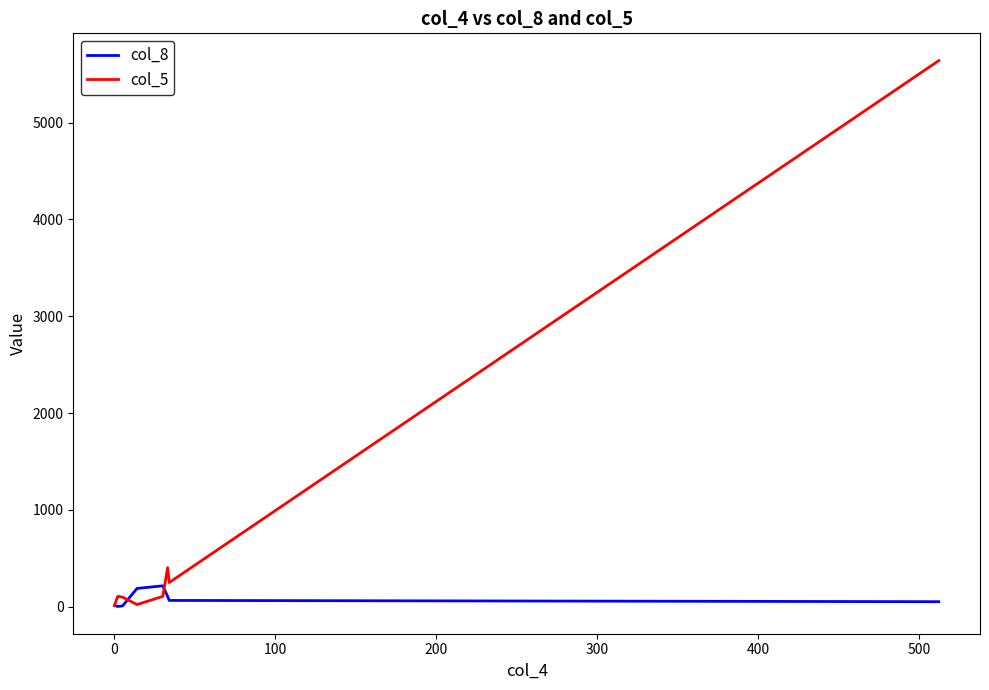

What is the maximum value shown in the chart?

5642